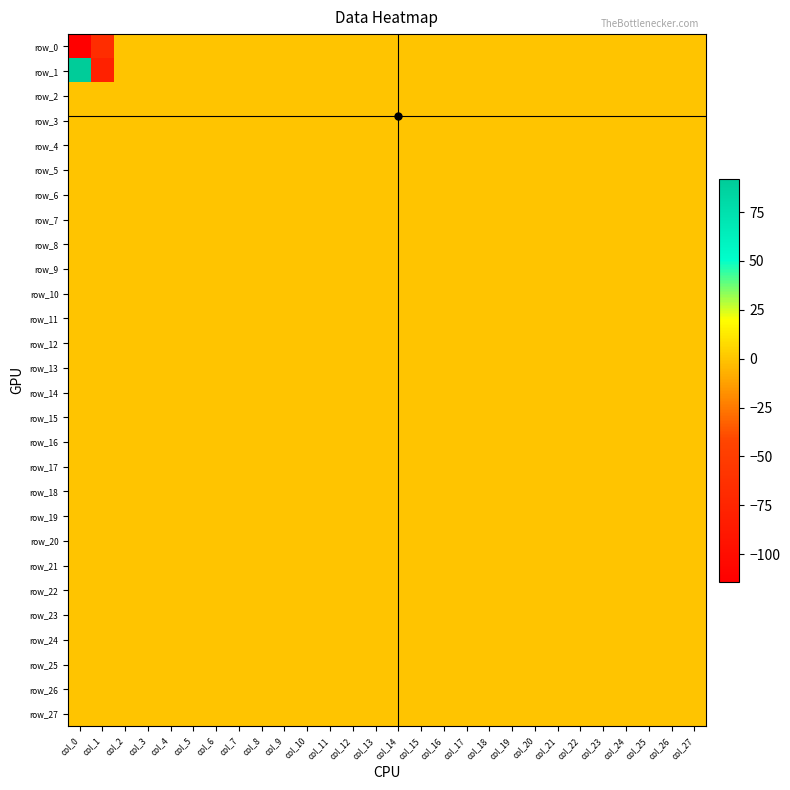

What is the spread (max minus min) of values at col_1?

79